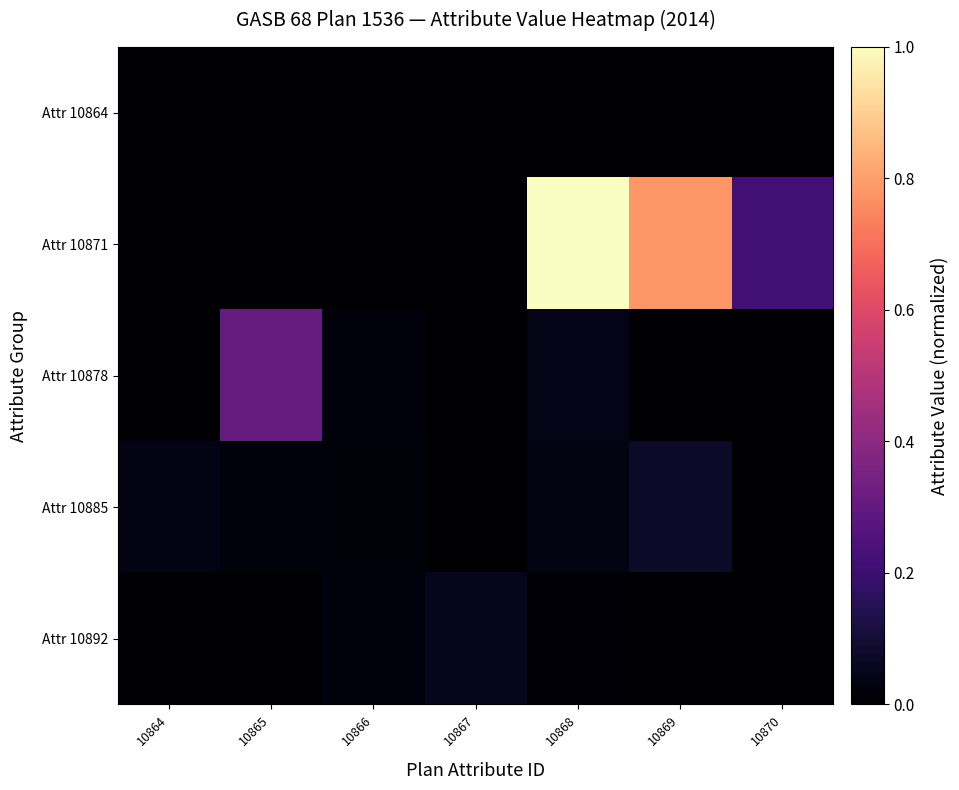

Between 10864 and 10869, which is larger?

10864